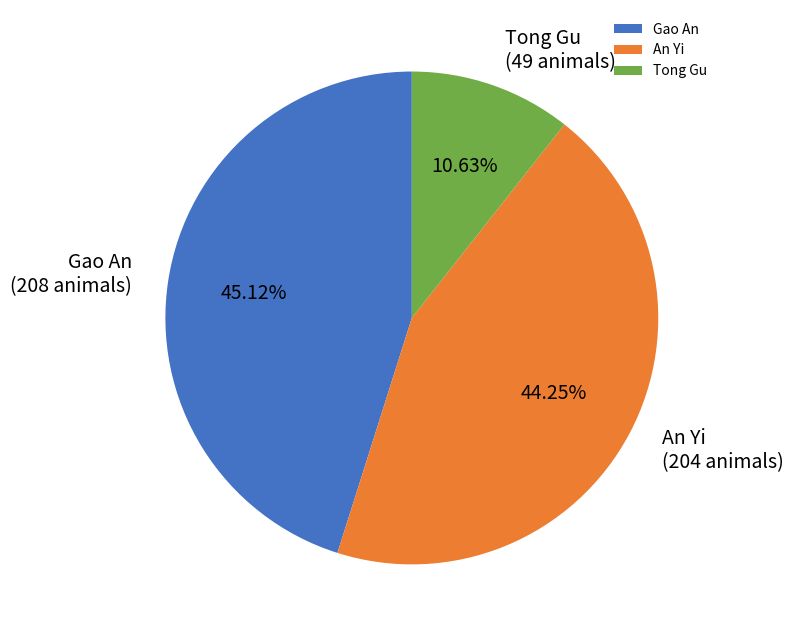

Is An Yi the majority of the pie?

No